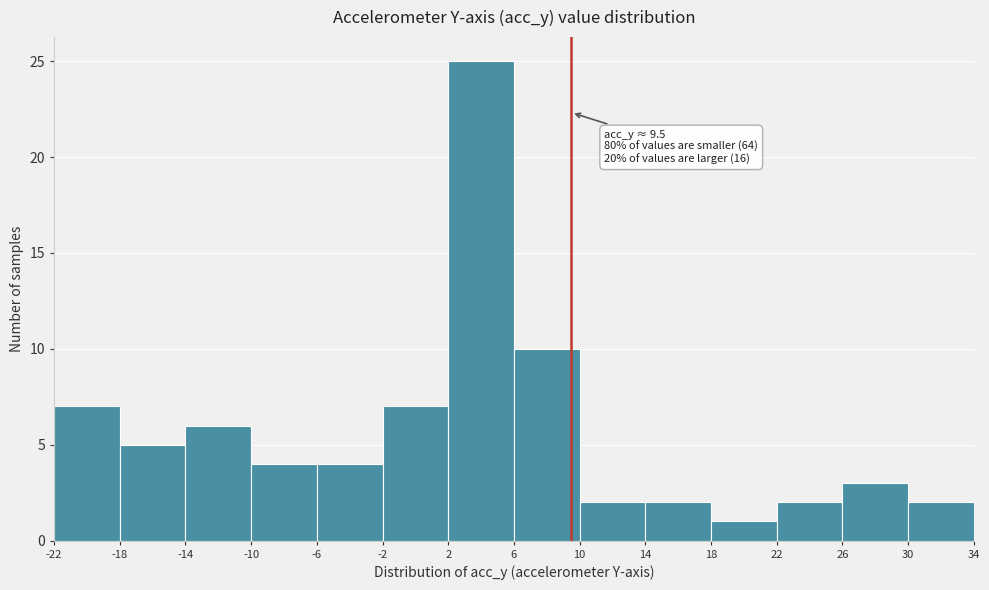

Which range on the x-axis has the tallest bar?

2 to 6